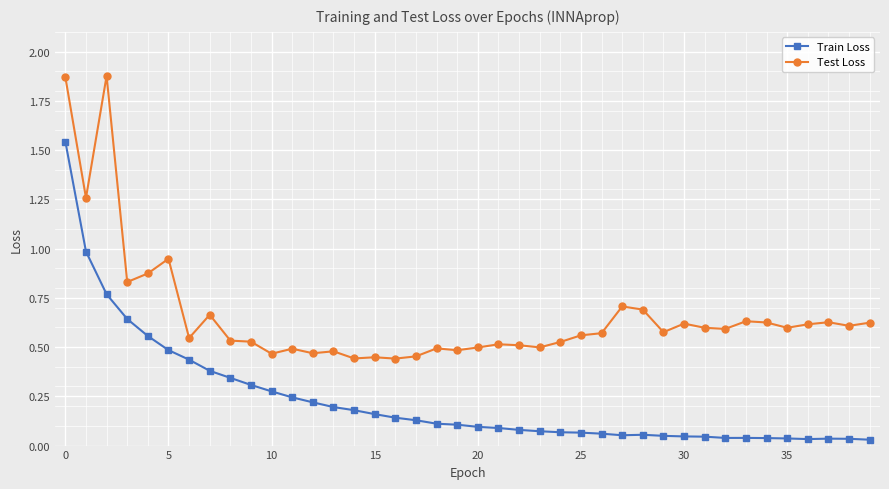

Rank the series by their maximum value, from lowest to highest.

Train Loss, Test Loss